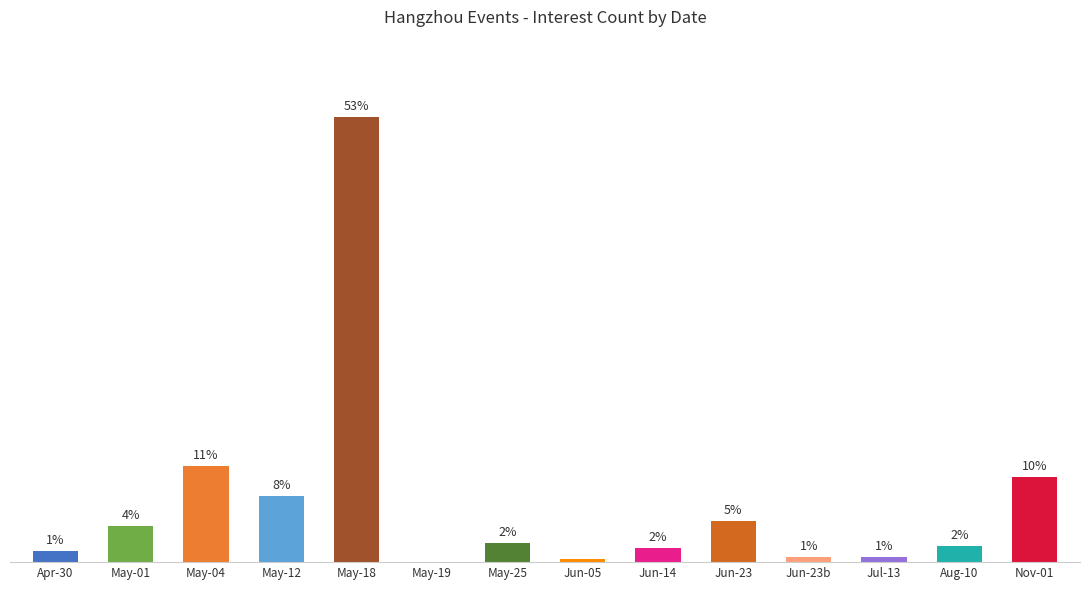

Where does the data first go above 7?

May-01